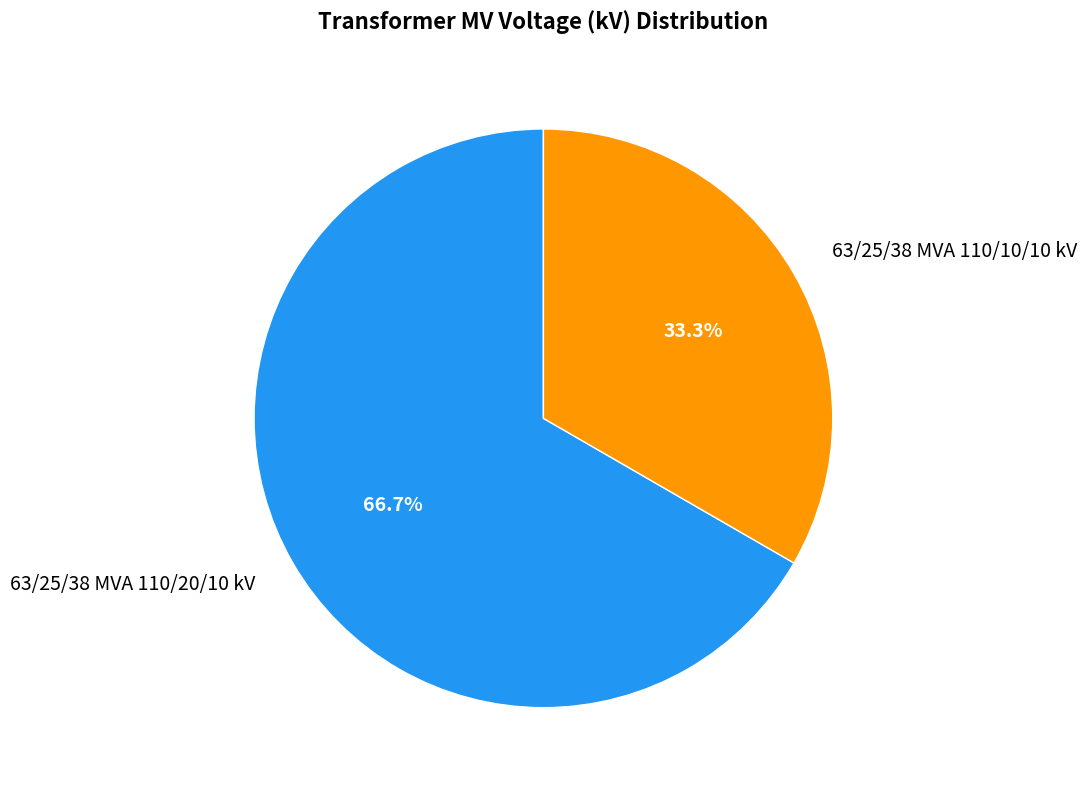

What percentage is NOT represented by 63/25/38 MVA 110/20/10 kV?

33.3%